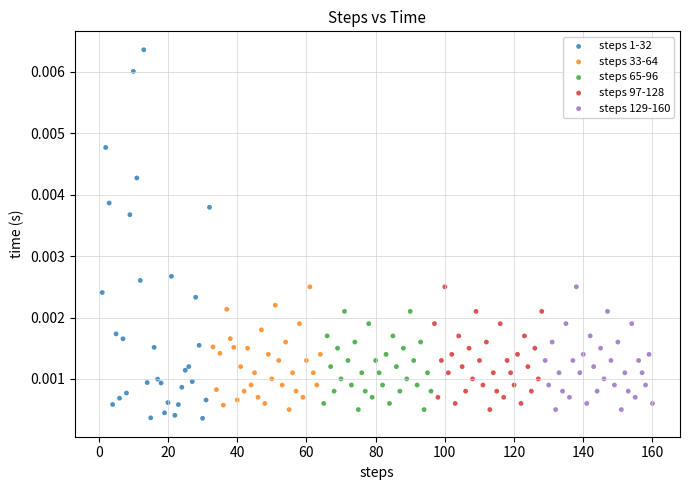

Which series reaches the minimum Y coordinate?

steps 1-32